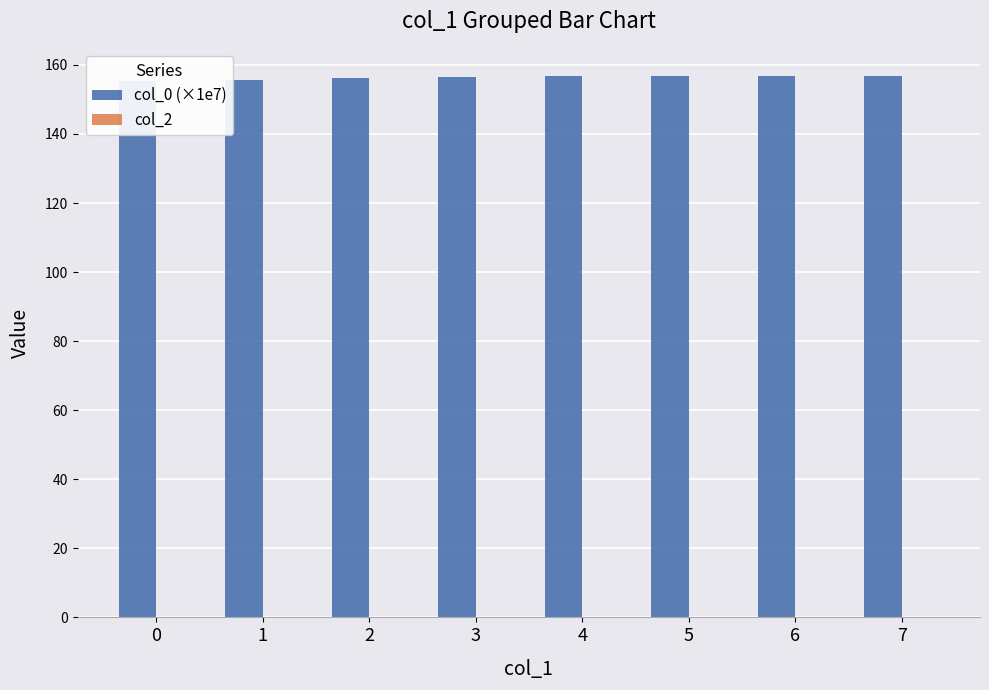

Where does the col_0 (×1e7) series first go above 156?

2